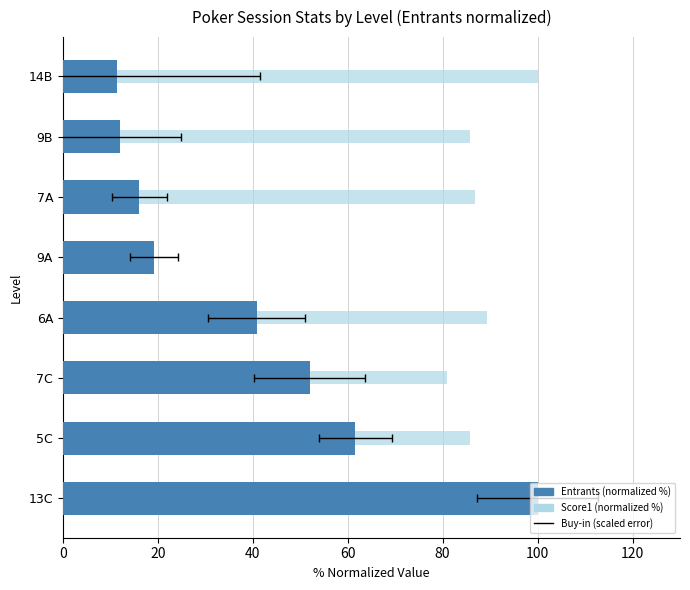

What is the maximum value shown in the chart?

100.0